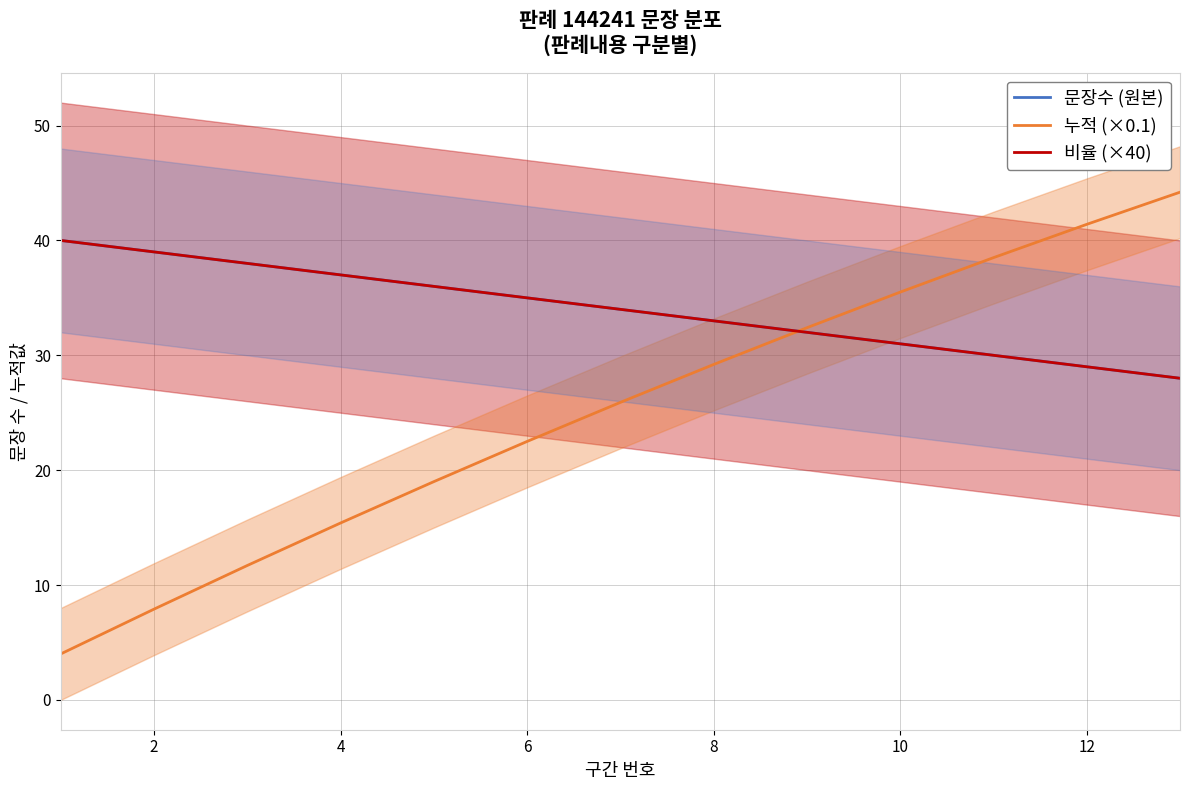

What is the difference between the maximum and minimum values in the 누적 (×0.1) series?

40.2